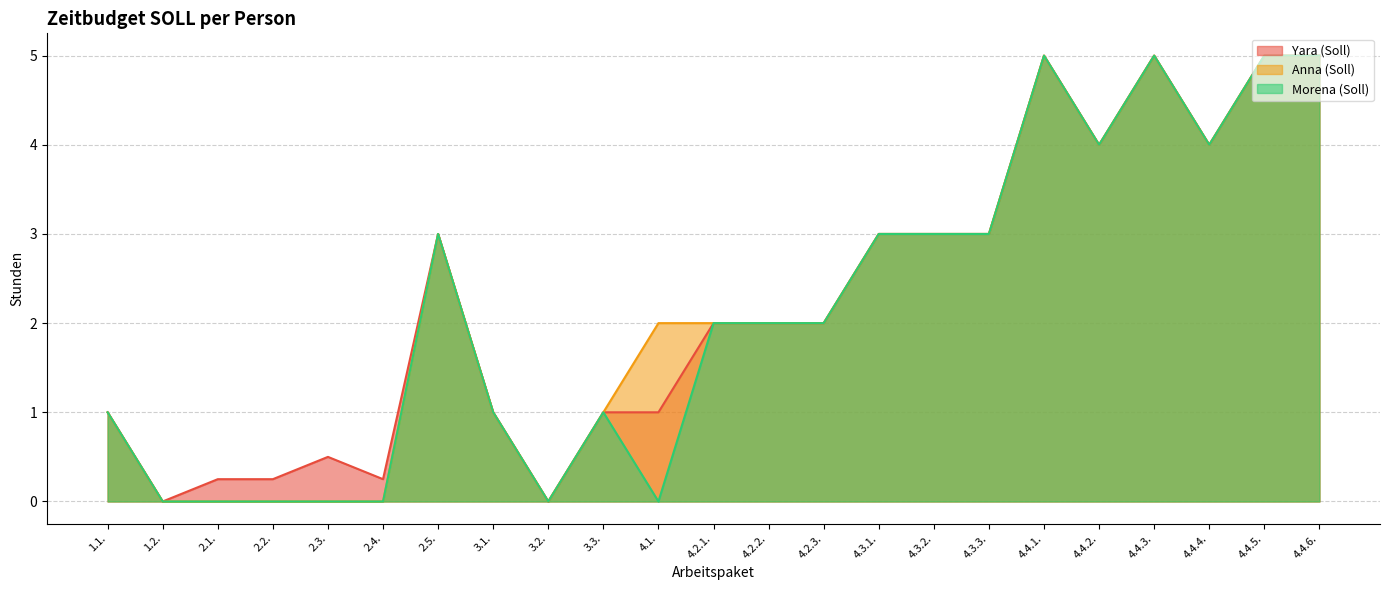

How many lines are shown in the chart?

3